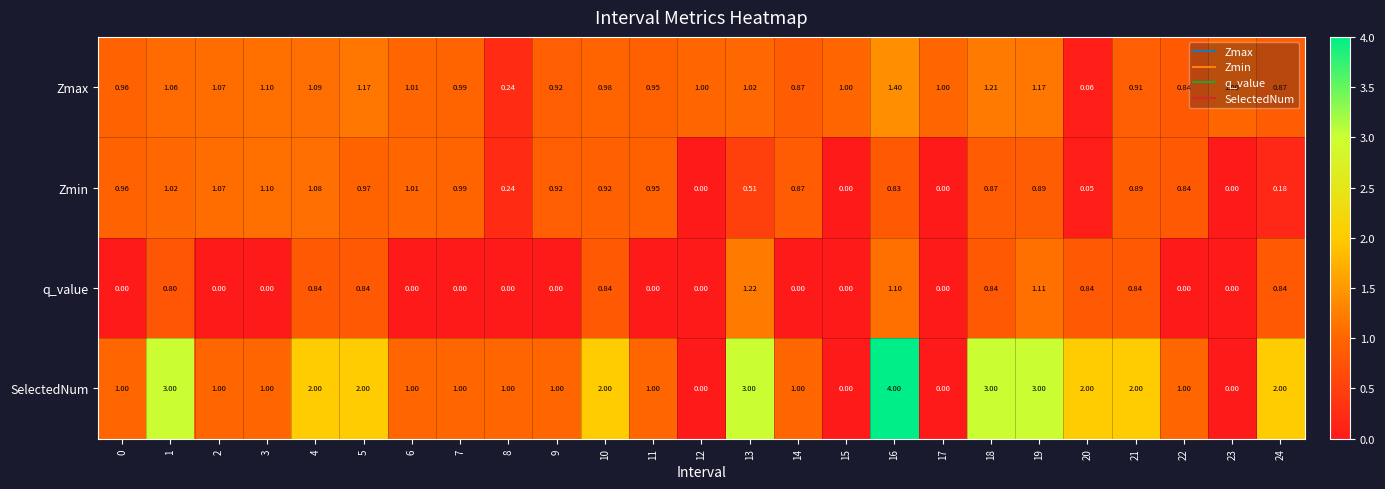

Rank the series at 24 from lowest to highest value.

Zmin, q_value, Zmax, SelectedNum